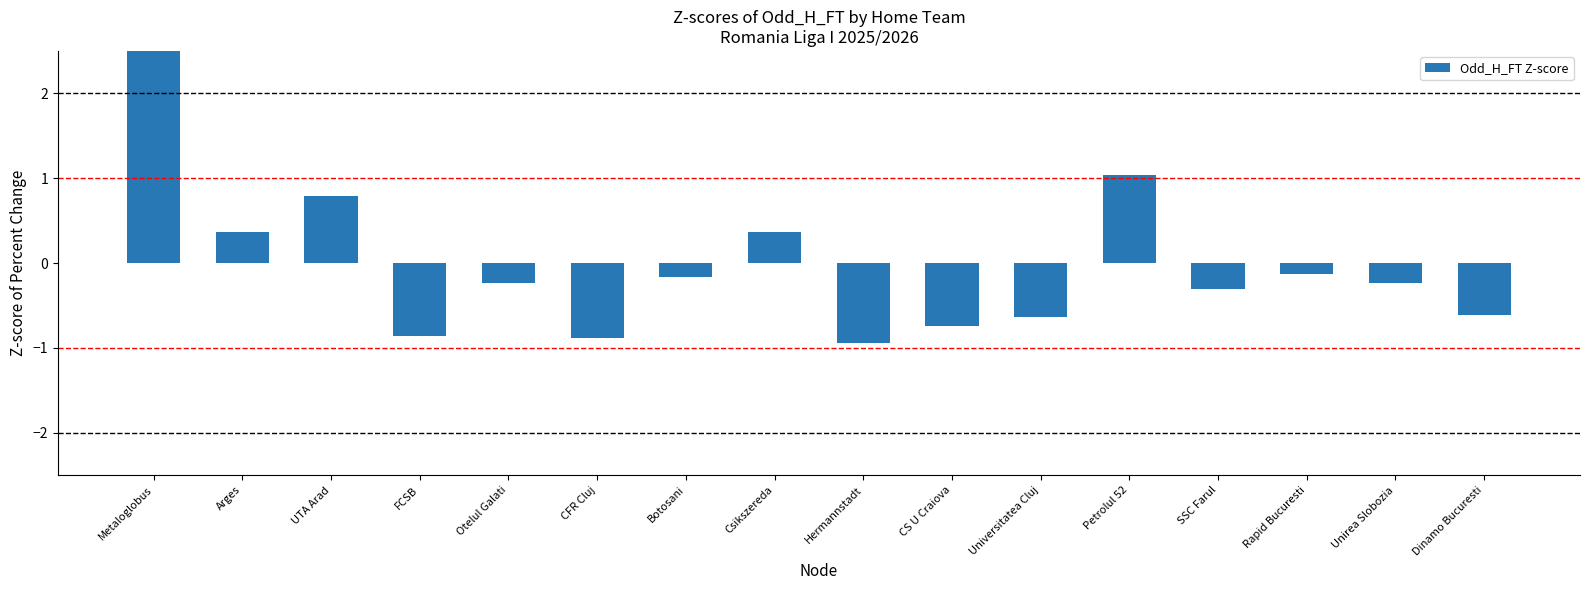

Reading left to right, extract all data points from this chart.

3.2	0.4	0.8	-0.9	-0.2	-0.9	-0.2	0.4	-0.9	-0.7	-0.6	1.0	-0.3	-0.1	-0.2	-0.6